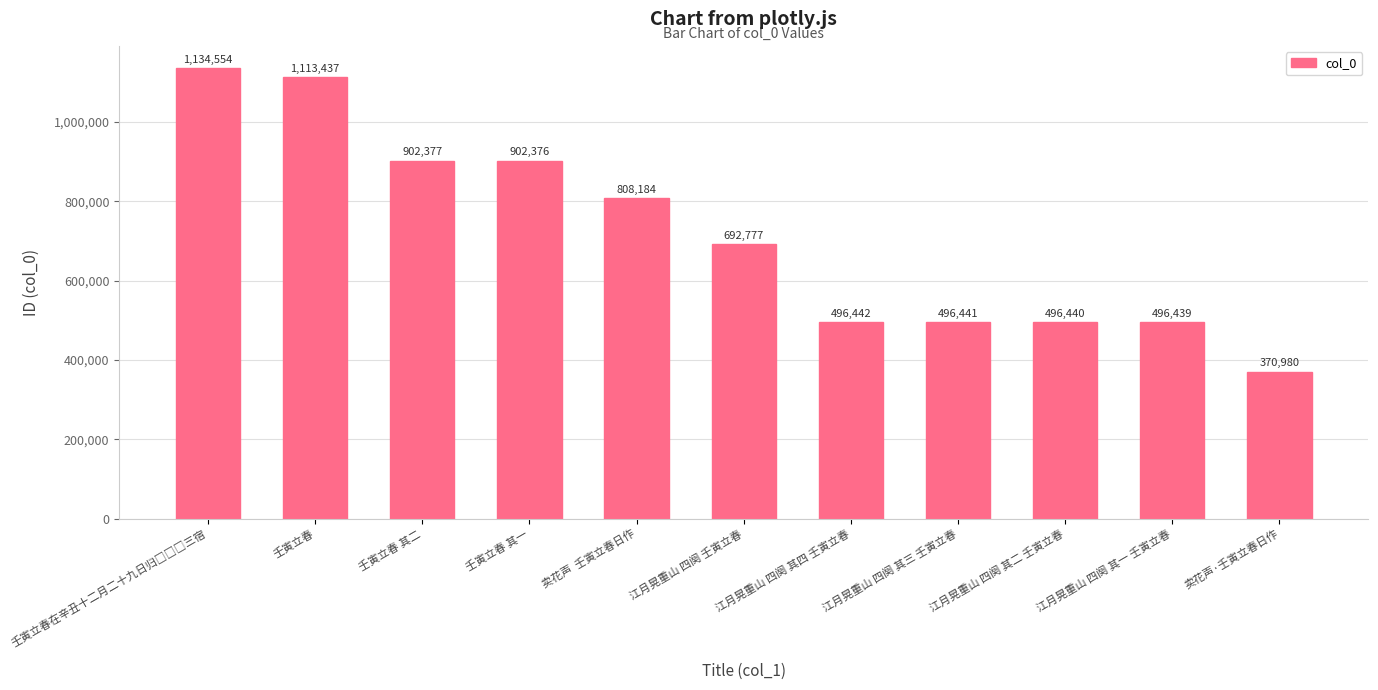

Does the chart contain any negative values?

No